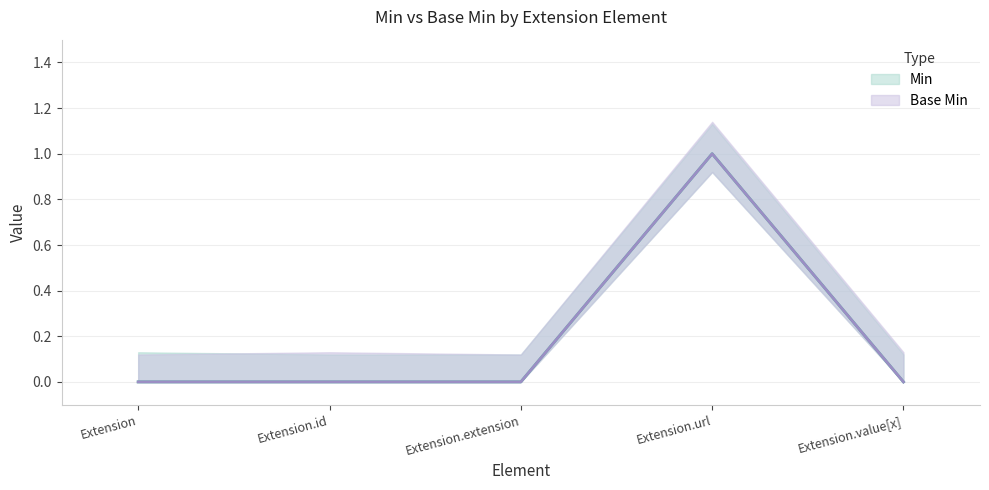

What is the sum of all Min values?

1